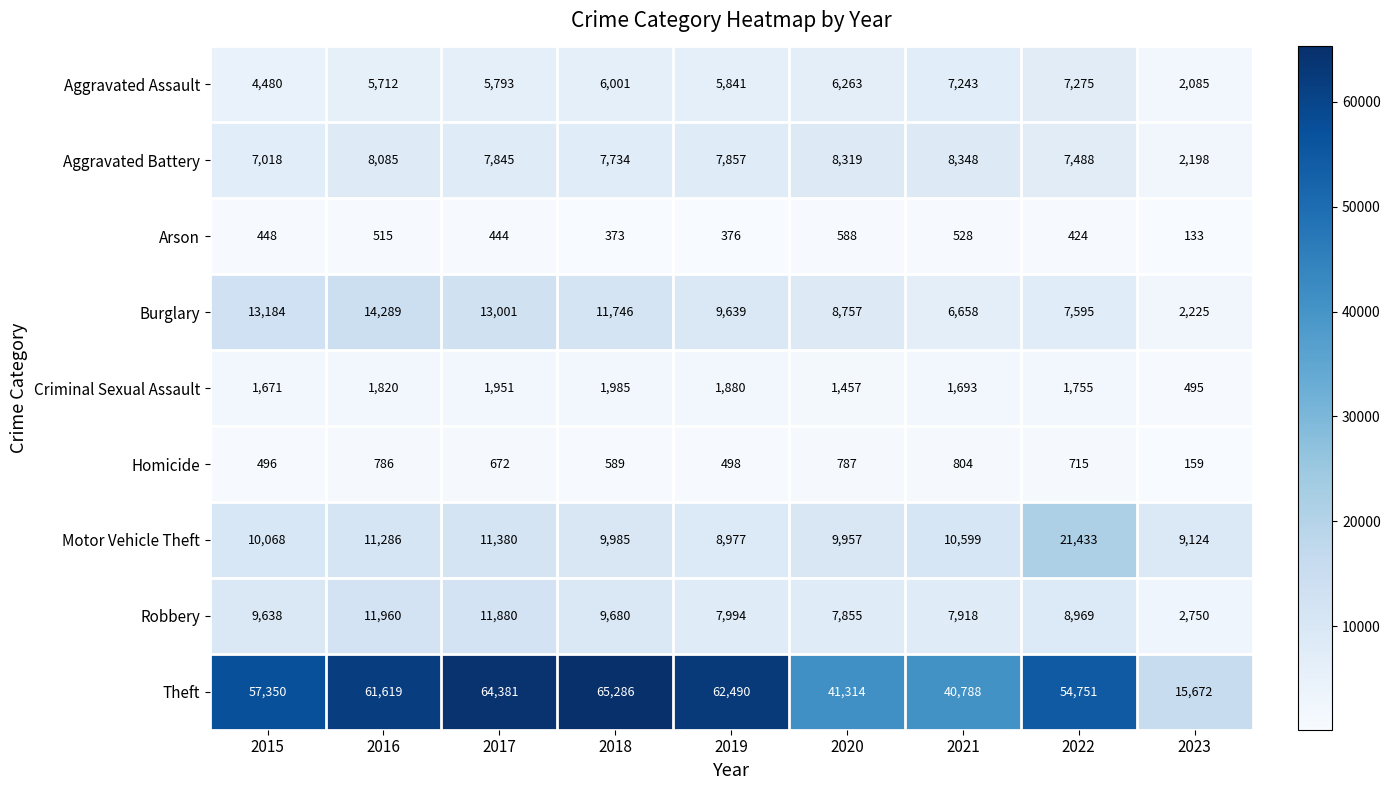

How many distinct data groups are displayed?

9